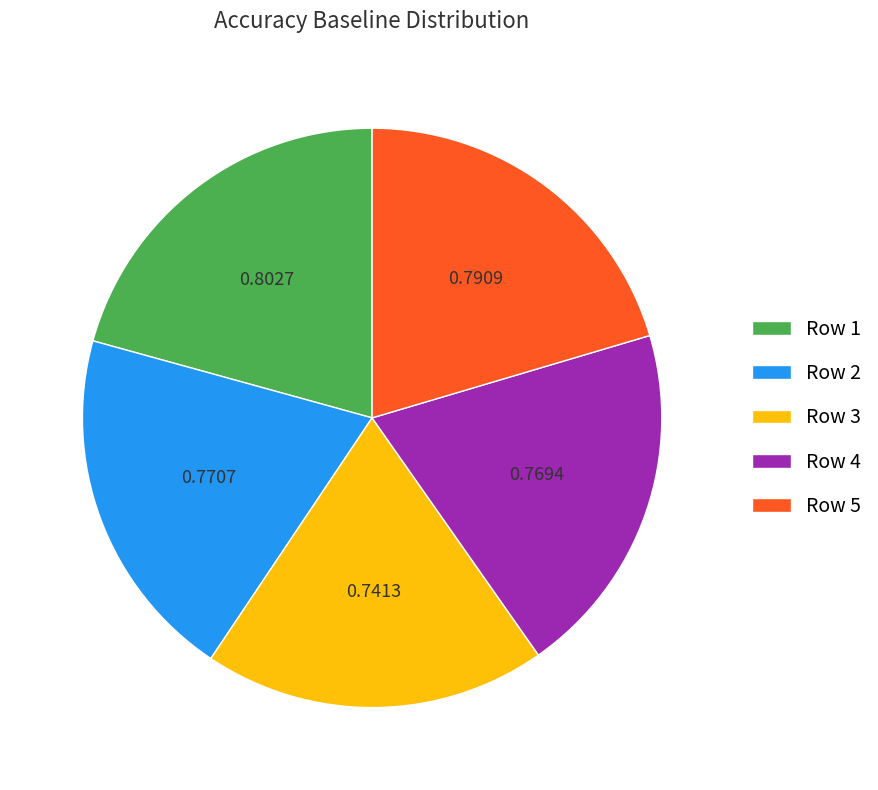

Combined, do Row 5 and Row 4 account for over 50%?

No